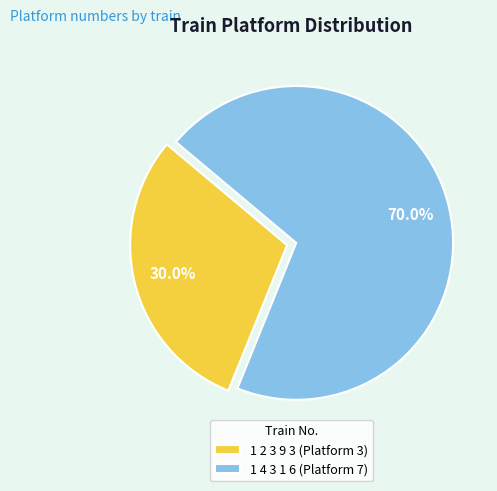

True or false: 1 2 3 9 3 accounts for 30% of the total.

True